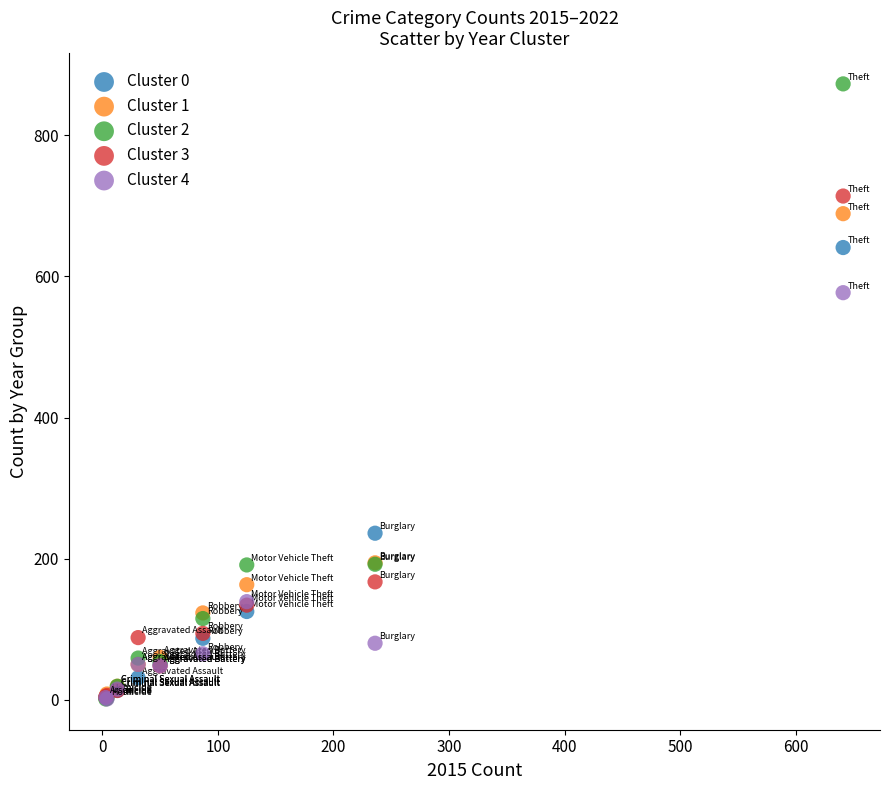

Across all series, what Y value is closest to 437?

577